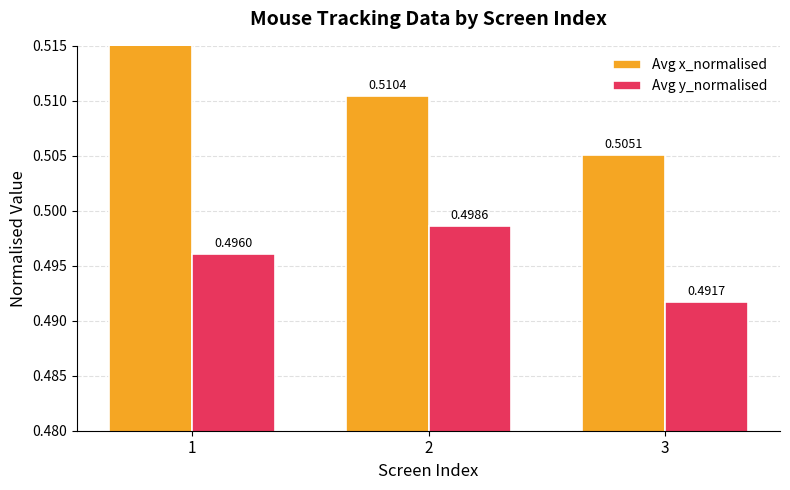

Between 1 and 2, which series saw the biggest shift?

Avg x_normalised